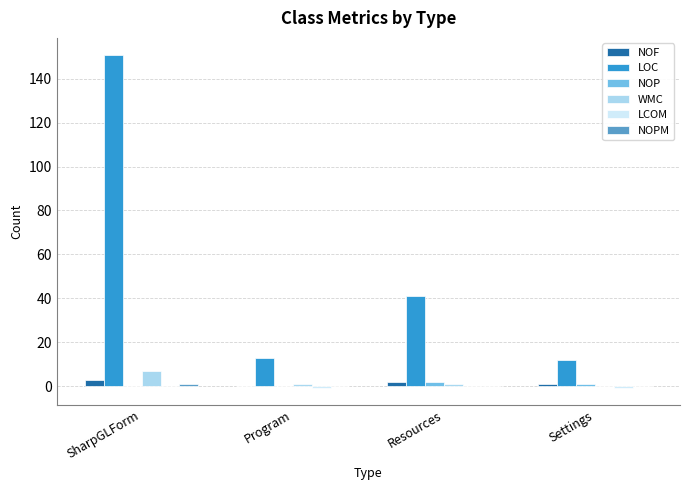

Between SharpGLForm and Resources, which series saw the biggest shift?

LOC